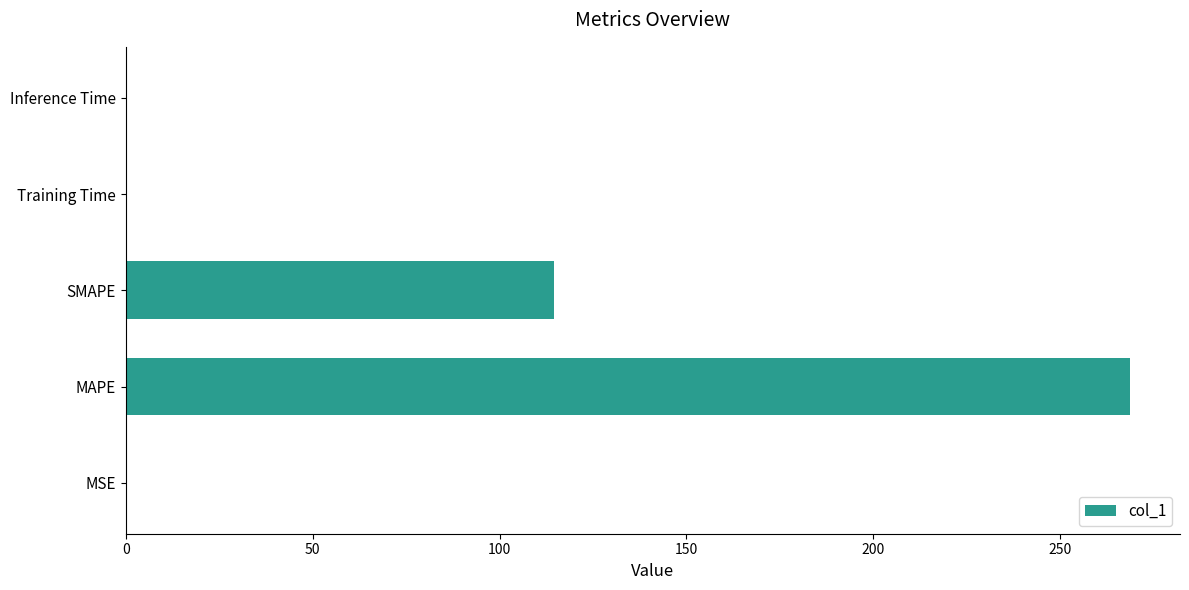

True or false: the data shows 28.0 at SMAPE.

False